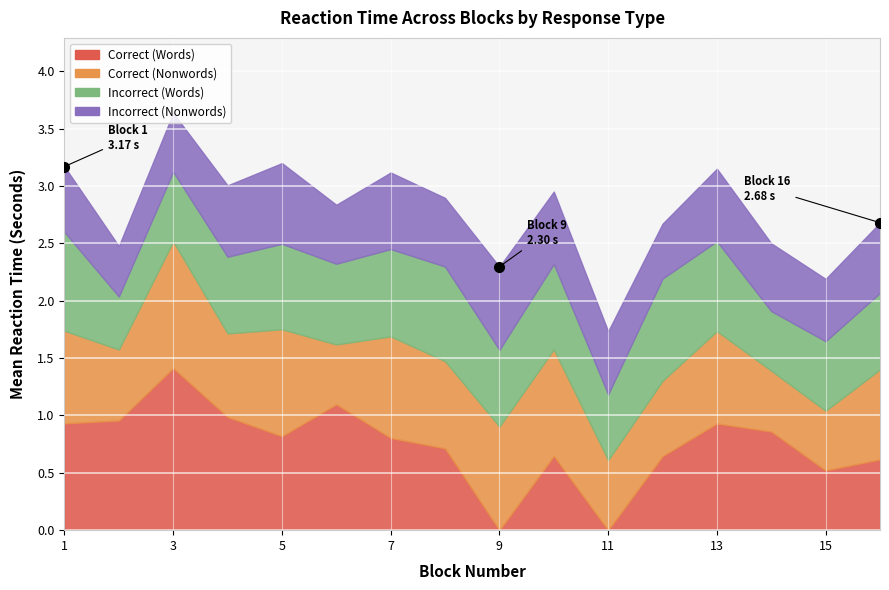

The Correct (Words) series shows 1.4 at 3. True or false?

True